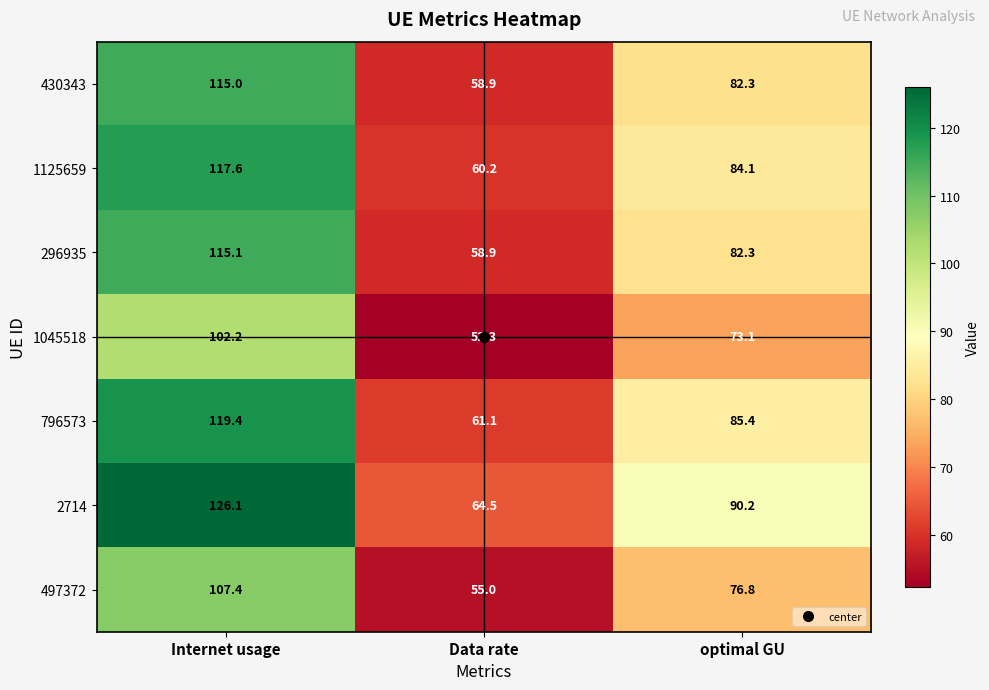

Which label corresponds to the largest value in the chart?

Internet usage